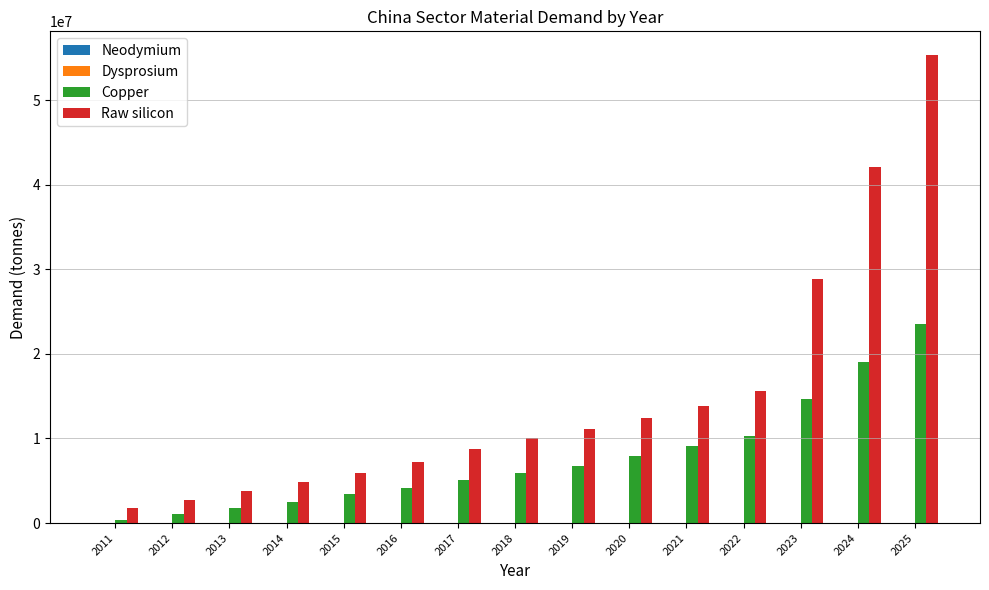

At which category is the sum across all series the highest?

2025